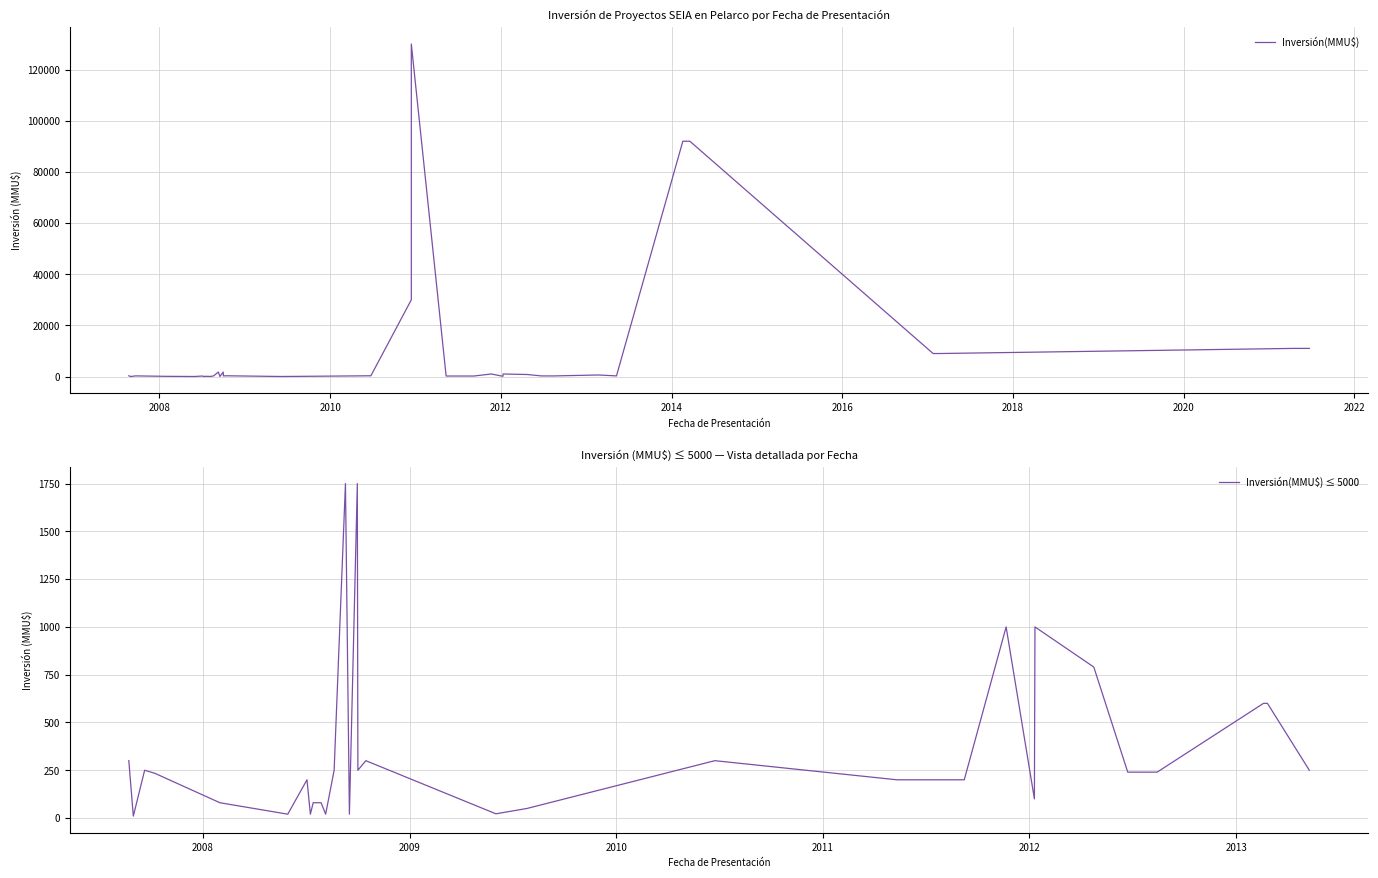

True or false: there are more than 2 points higher than both neighbors.

True